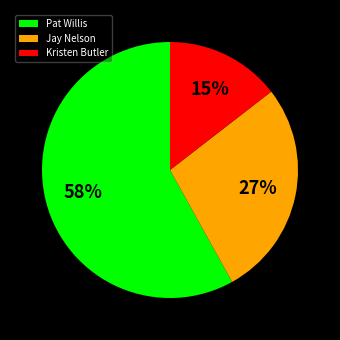

To the nearest percent, what is the combined percentage of Jay Nelson and Kristen Butler?

42%